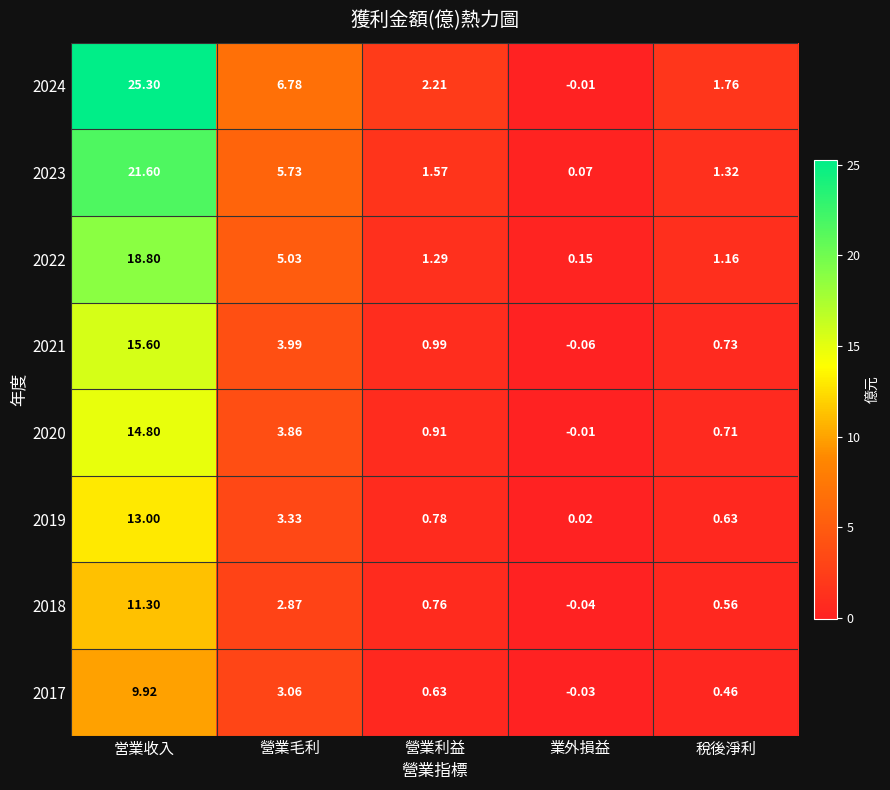

At which category does the chart reach its peak across all series?

営業收入